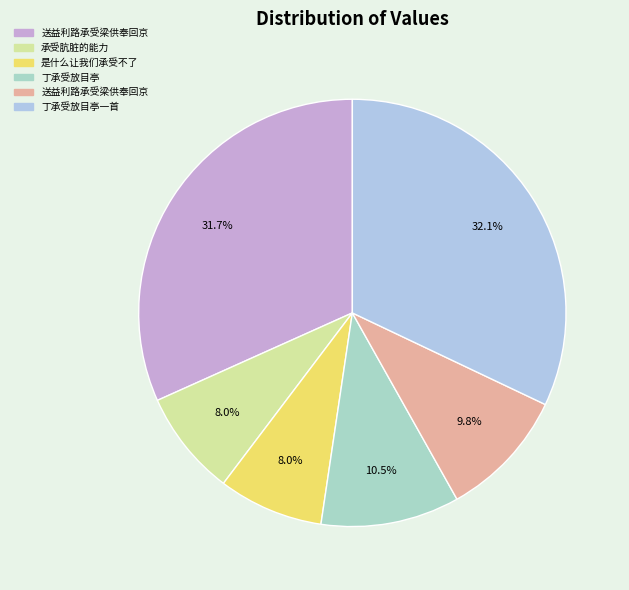

How many segments does this pie chart have?

6